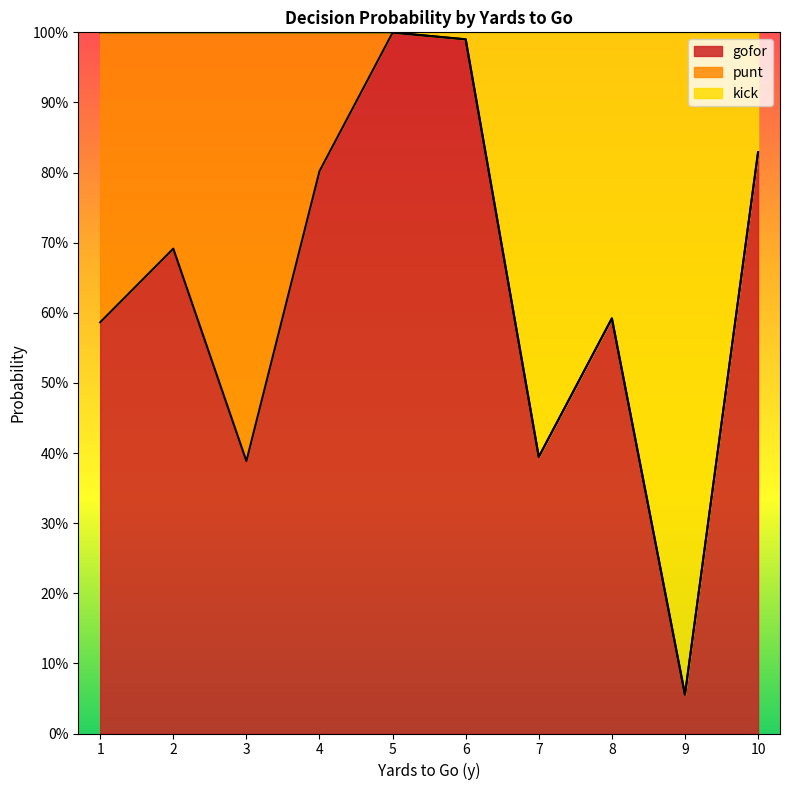

True or false: kick has a value of 1.4 at 5.

False